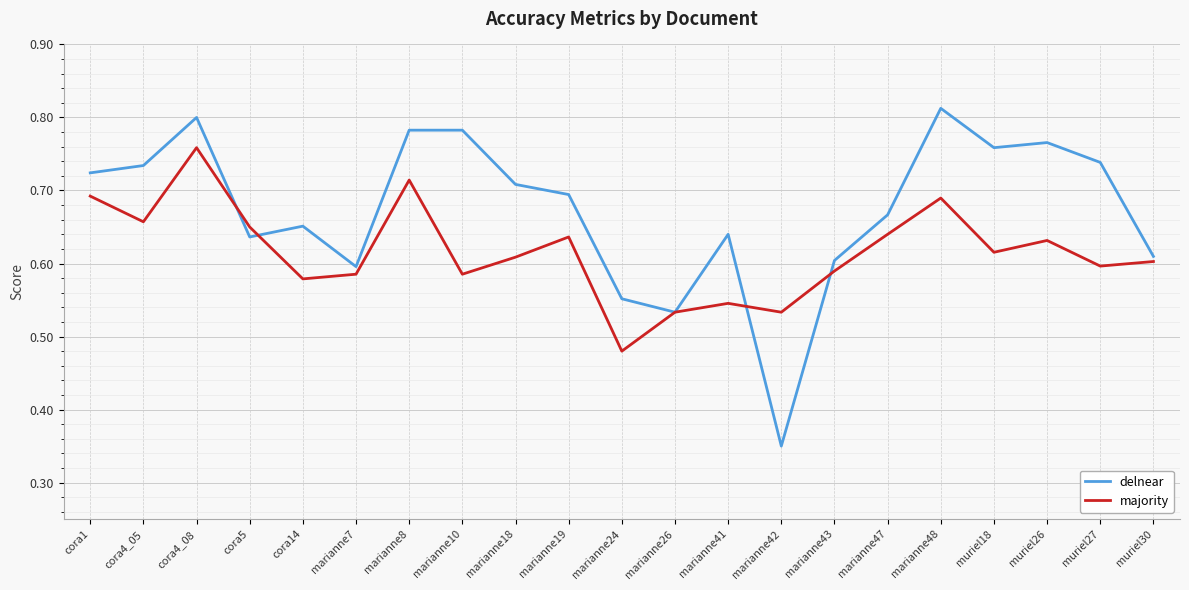

At which label does majority reach its minimum?

marianne24